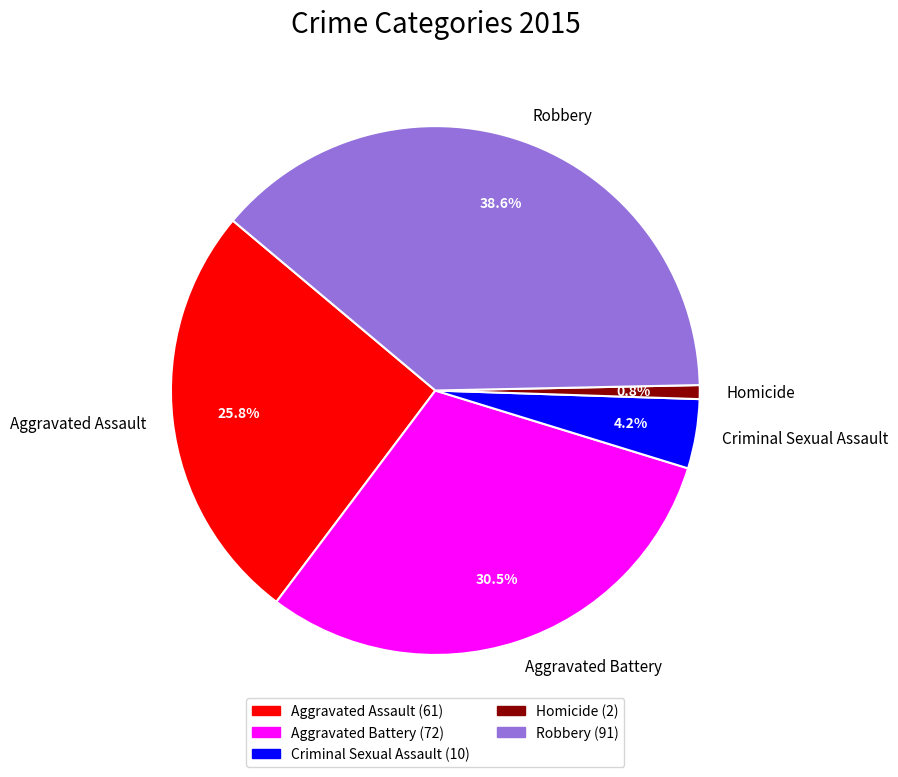

Is Criminal Sexual Assault the majority of the pie?

No